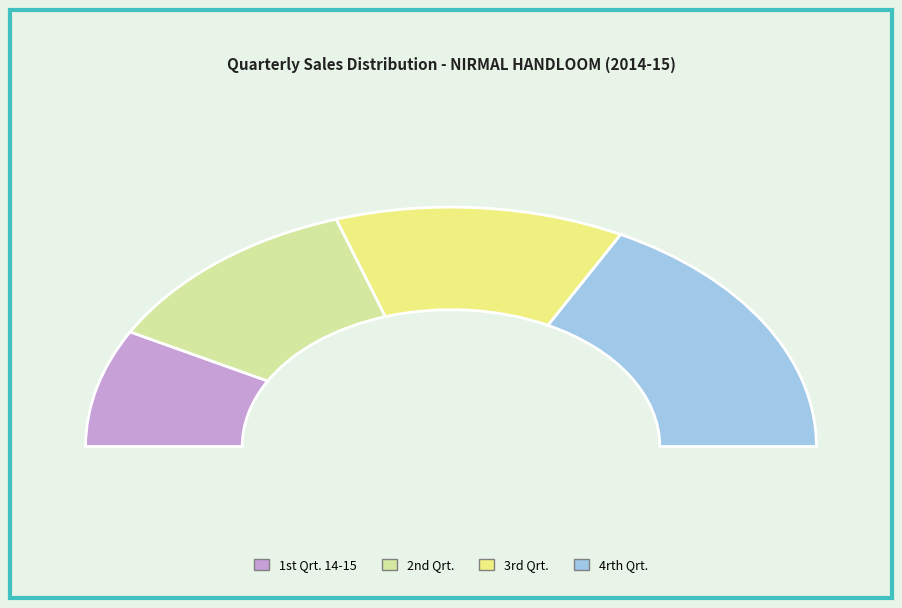

How many segments does this pie chart have?

4